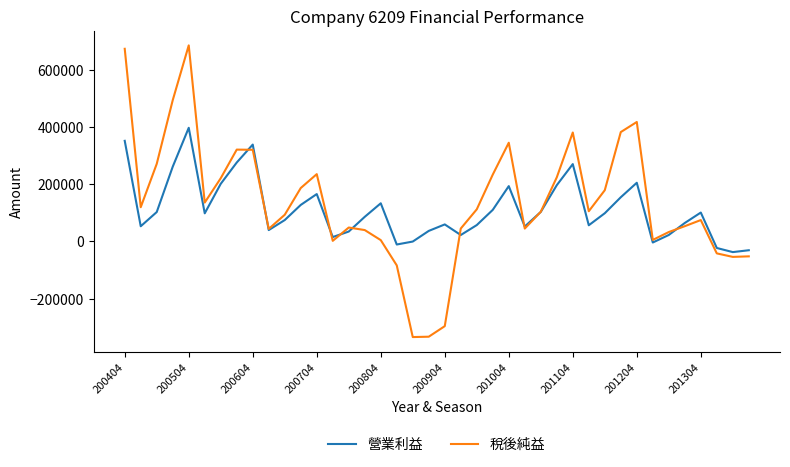

Which series has the widest spread of values?

稅後純益